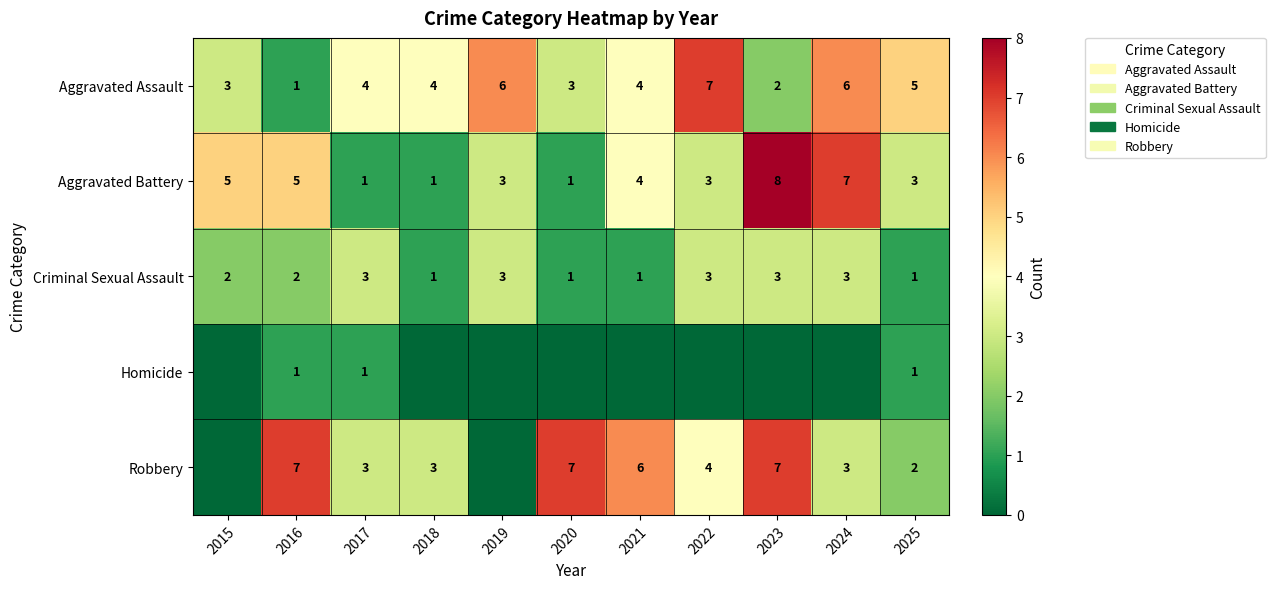

What is the difference between the maximum and second lowest values in the Homicide series?

1